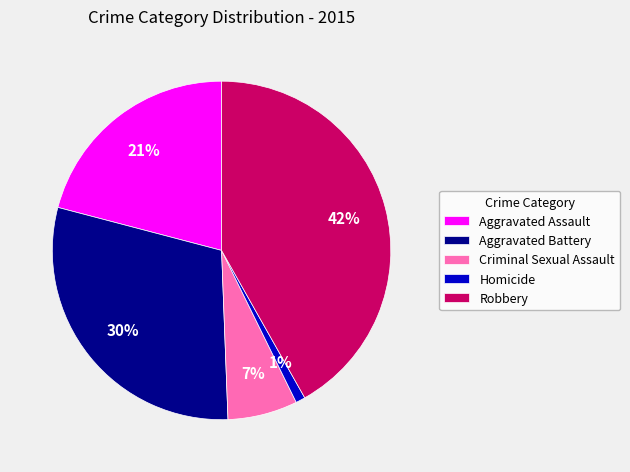

The Robbery slice represents 42% of the pie. True or false?

True